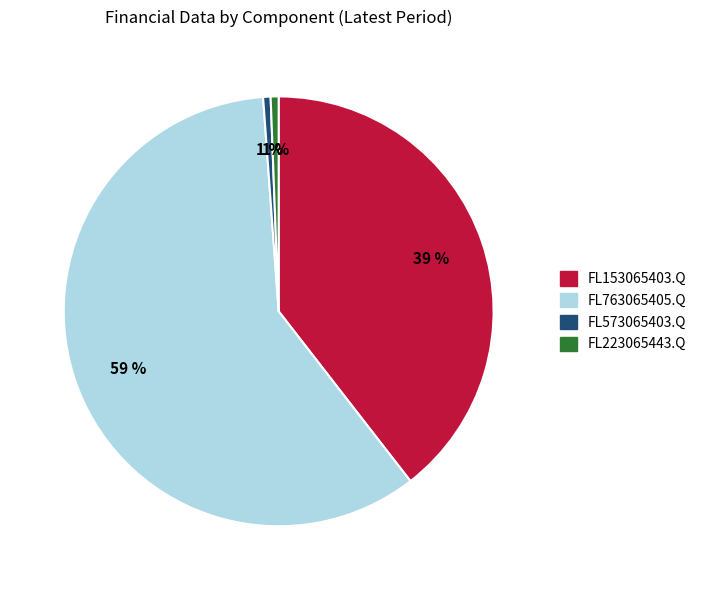

To the nearest percent, what is the average slice percentage?

25%